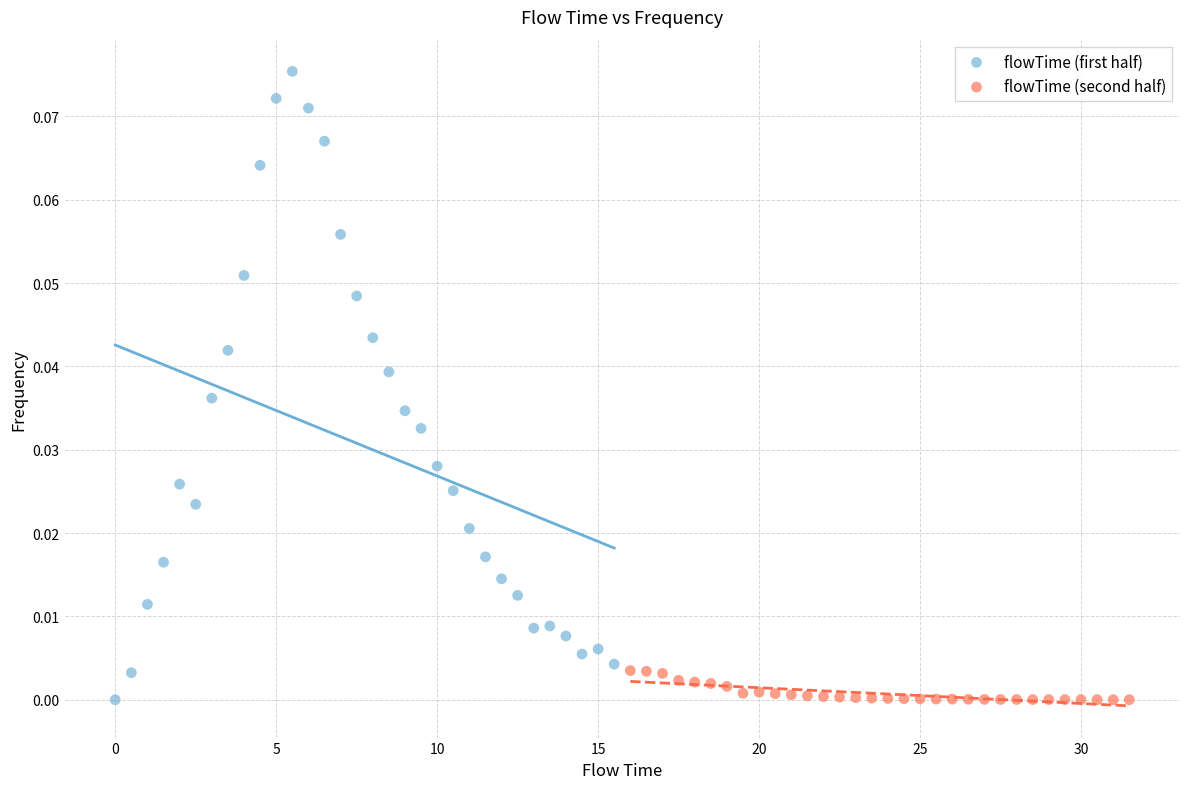

Which series has the largest Y range (max minus min)?

flowTime (first half)